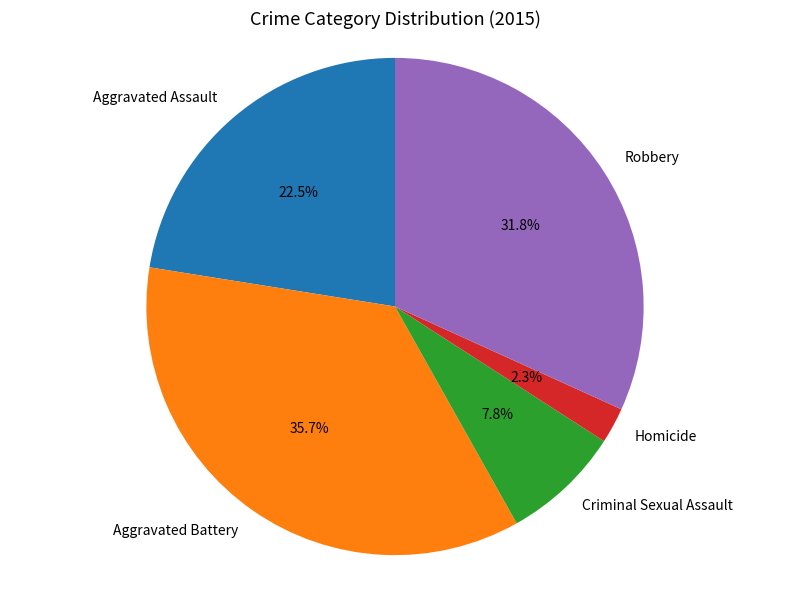

What percentage is the Robbery slice, to the nearest percent?

32%